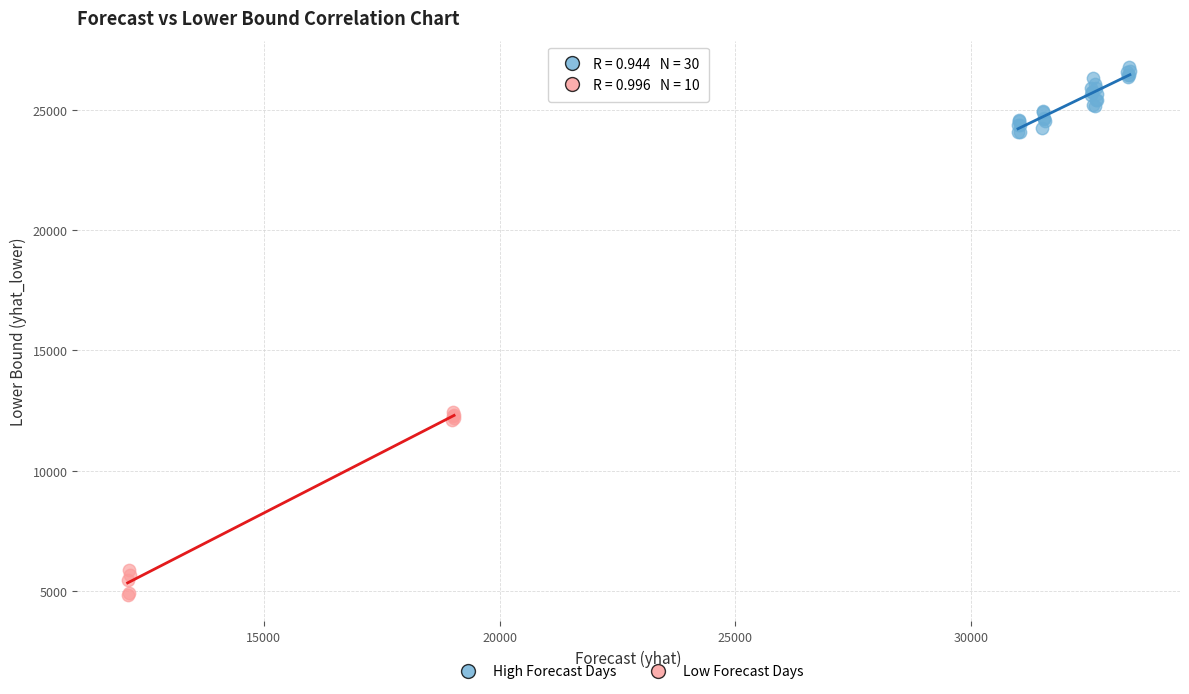

Which series contains the highest Y value?

High Forecast Days